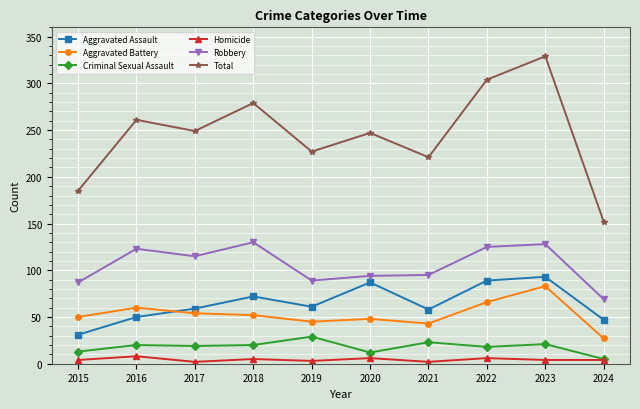

True or false: Aggravated Assault and Total intersect in this chart.

False